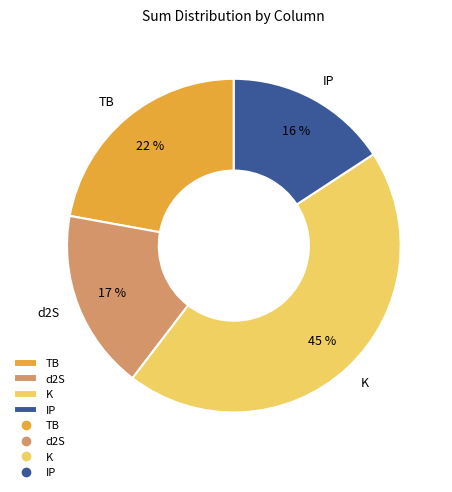

To the nearest percent, what is the difference between the largest and smallest slice percentages?

29%